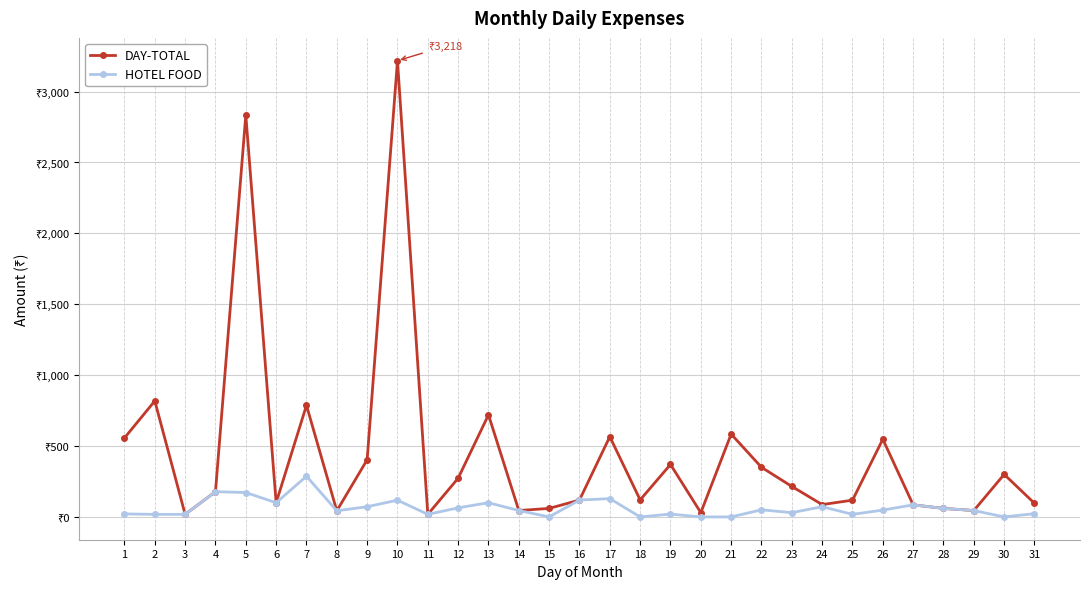

Where is the first local minimum for DAY-TOTAL?

3